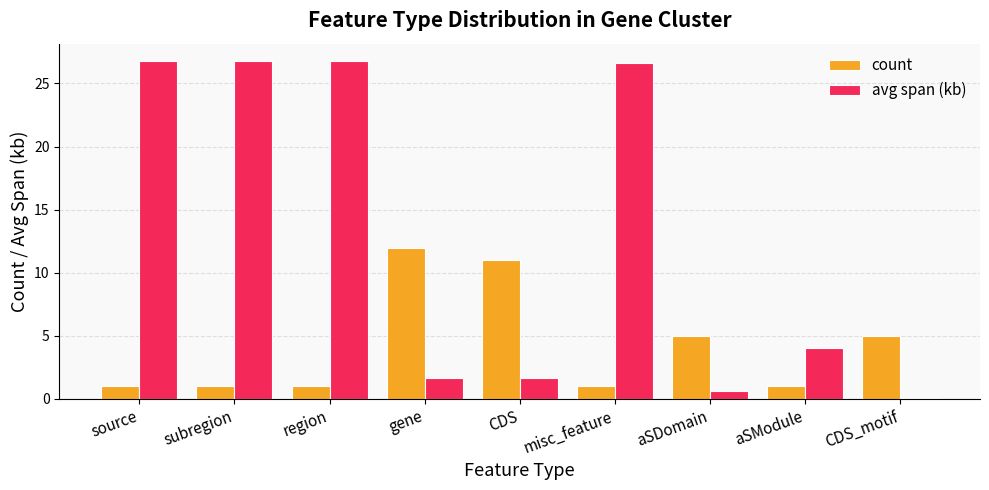

Does the chart contain stacked bars?

No